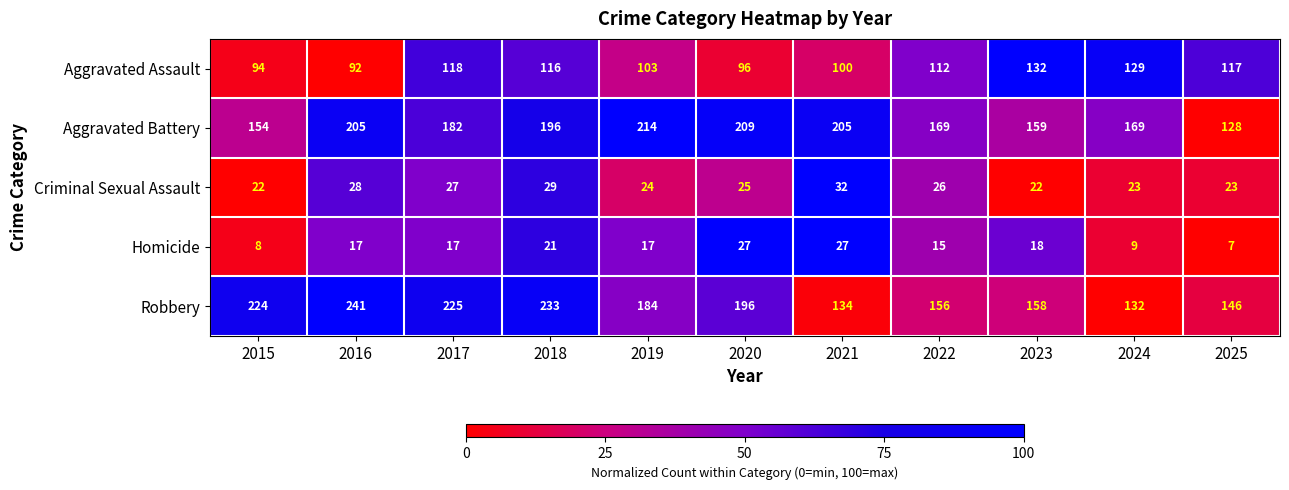

How many distinct data groups are displayed?

5